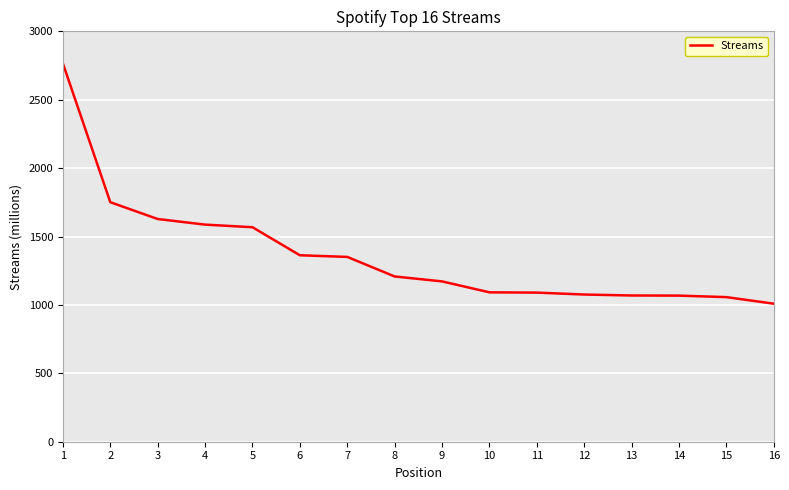

The value at 8 is 1739. True or false?

False